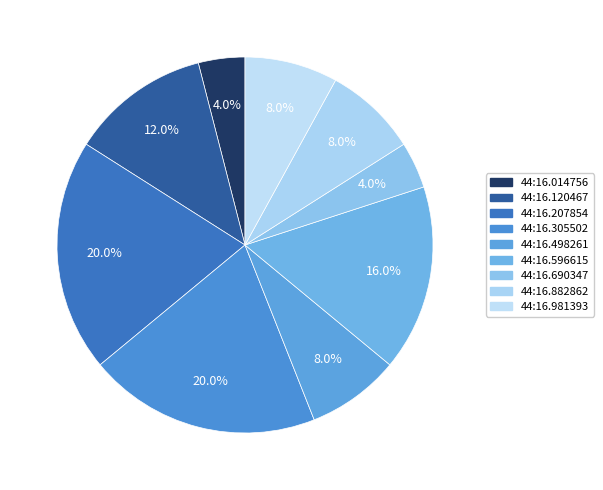

Which slice is the smallest?

23:44:16.014756